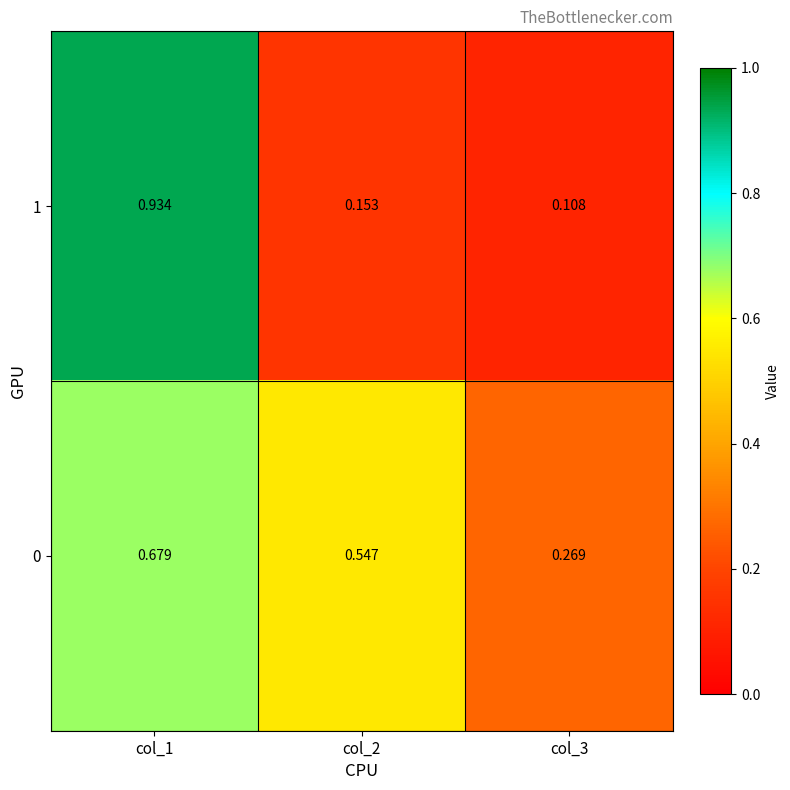

Rank the series at col_1 from highest to lowest value.

1, 0